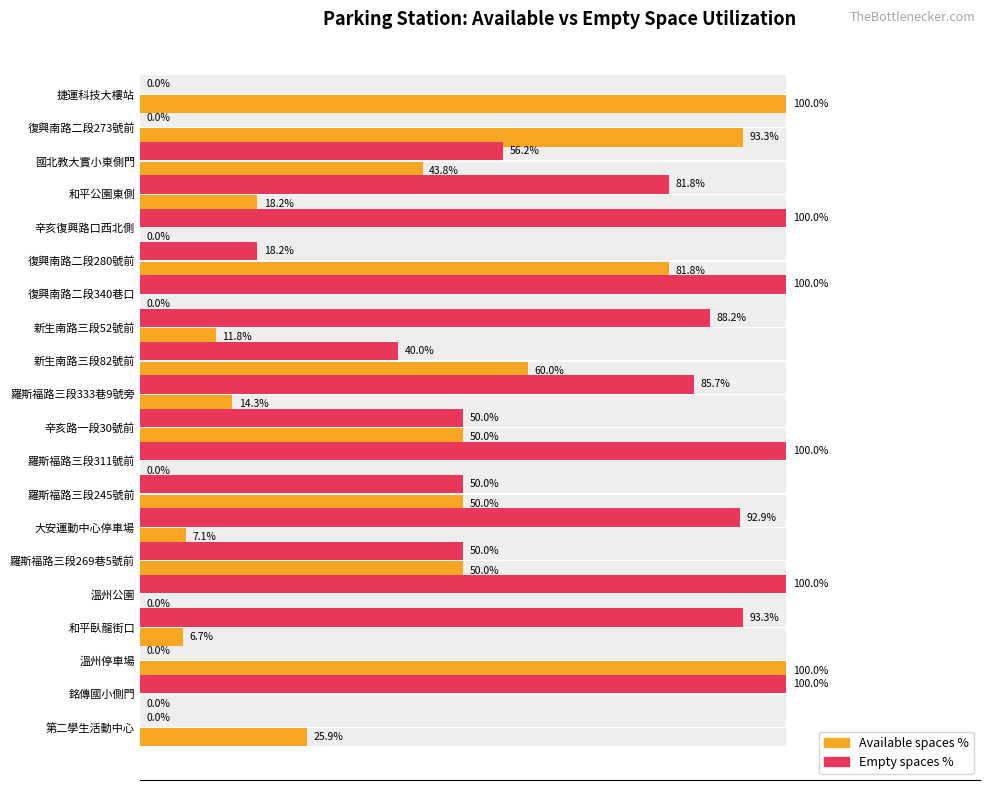

Reading right to left, extract all data points from this chart.

available_spaces: 25.9	0.0	100.0	6.7	0.0	50.0	7.1	50.0	0.0	50.0	14.3	60.0	11.8	0.0	81.8	0.0	18.2	43.8	93.3	100.0
empty_spaces: 0.0	100.0	0.0	93.3	100.0	50.0	92.9	50.0	100.0	50.0	85.7	40.0	88.2	100.0	18.2	100.0	81.8	56.2	0.0	0.0